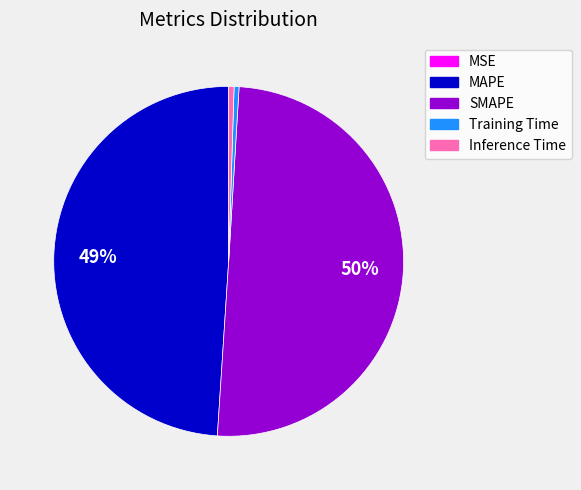

Which has a higher value, SMAPE or Training Time?

SMAPE